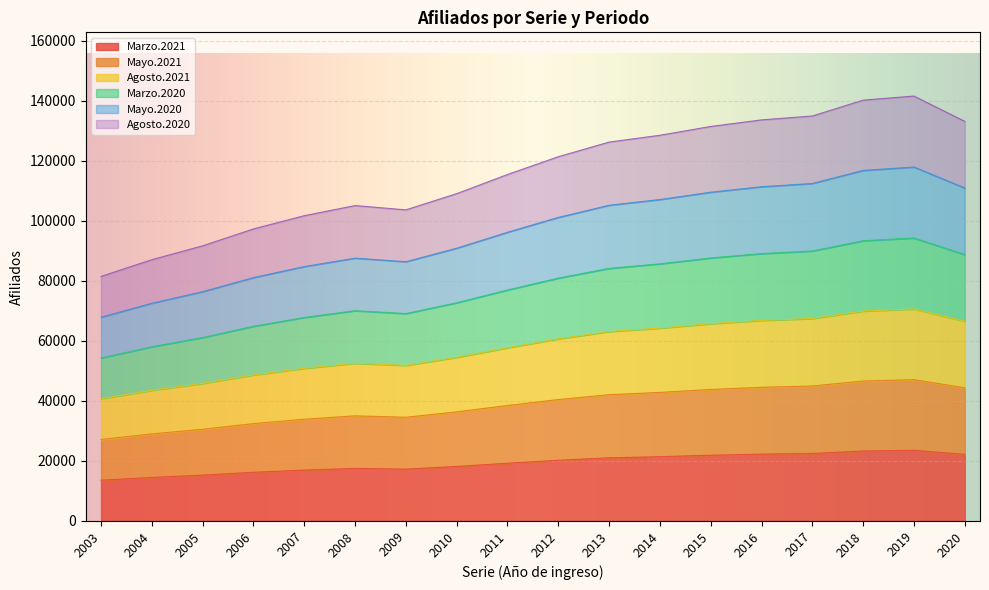

Between 2003 and 2010, which is larger?

2010